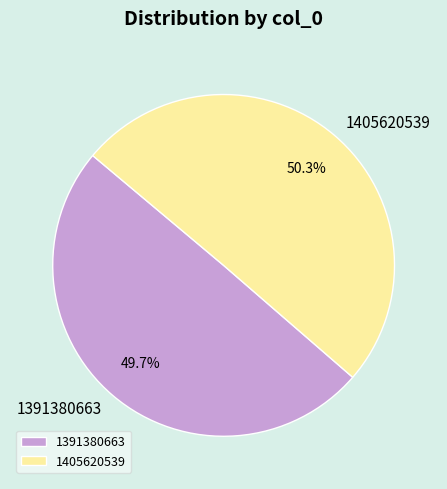

What percentage is the 1405620539 slice, to the nearest percent?

50%